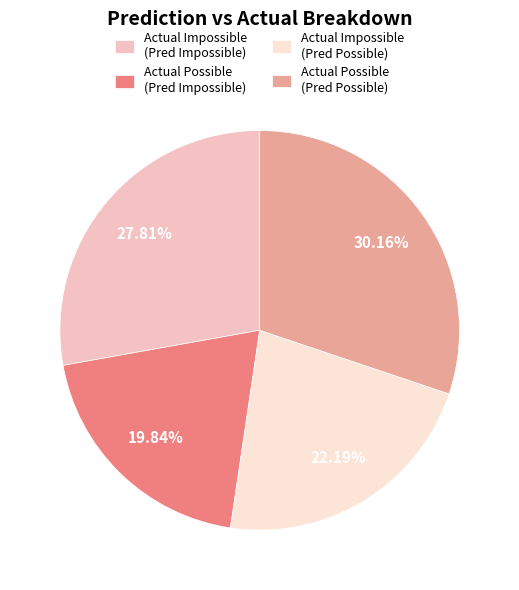

Which category has the biggest portion of the pie?

Actual Possible (Pred Possible)